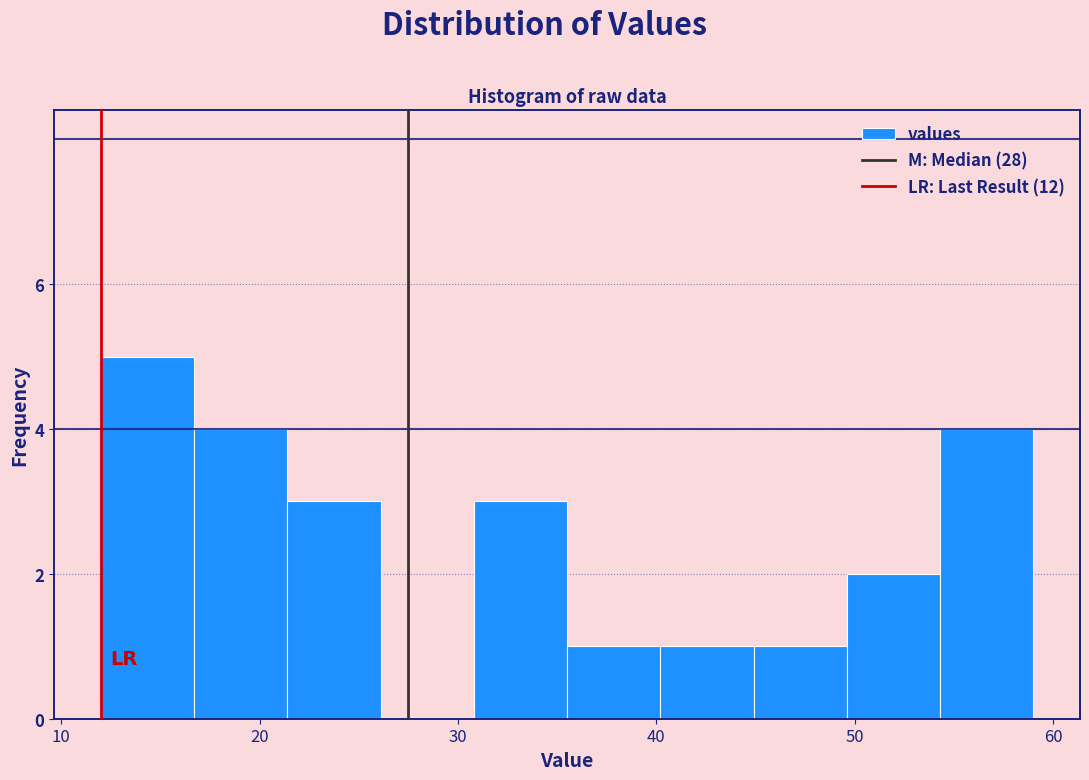

What is the height of the bar covering 12.0 to 16.7 on the x-axis? Neither the bar edges nor the heights are printed on the chart, so give them approximately, as read against the axes.

5